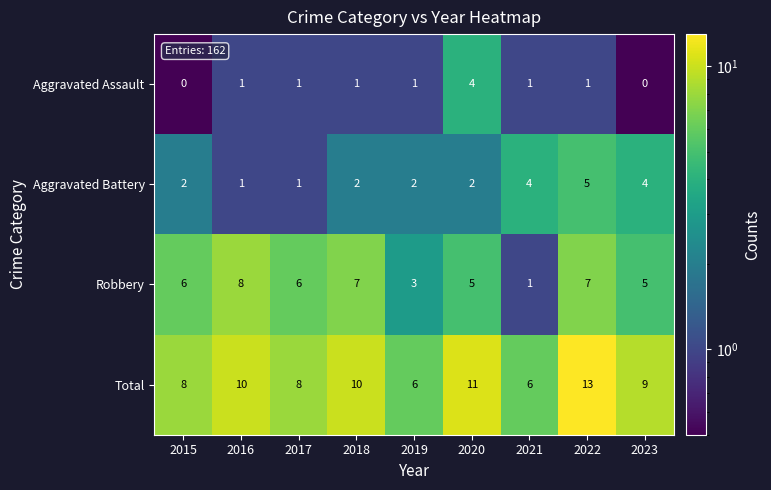

The Robbery series shows 11 at 2016. True or false?

False